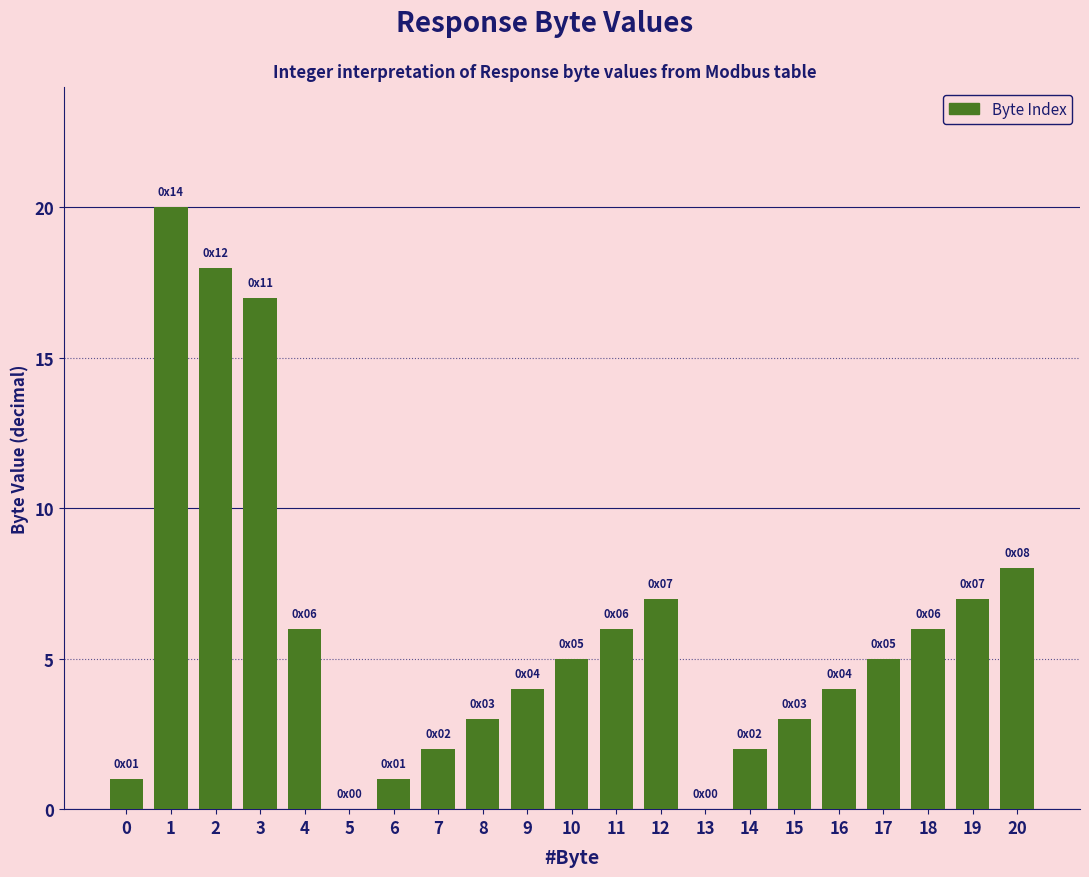

Reading left to right, extract all data points from this chart.

0=1	1=20	2=18	3=17	4=6	5=0	6=1	7=2	8=3	9=4	10=5	11=6	12=7	13=0	14=2	15=3	16=4	17=5	18=6	19=7	20=8